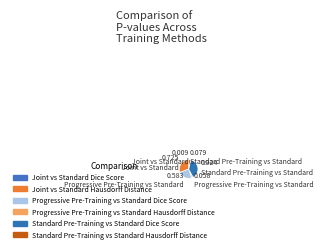

How many segments does this pie chart have?

6